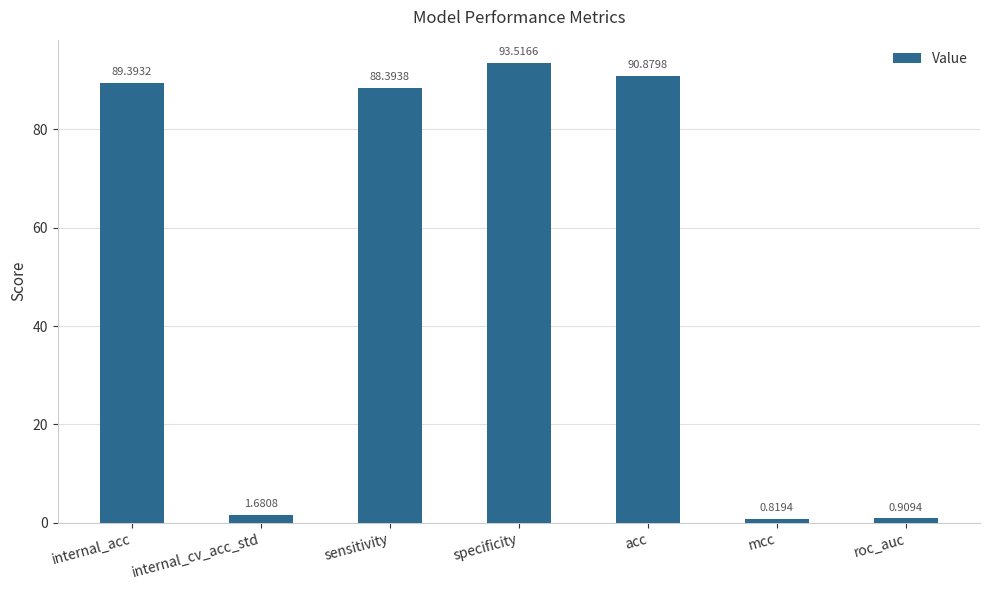

List the labels in order of value, largest first.

specificity, acc, internal_acc, sensitivity, internal_cv_acc_std, roc_auc, mcc